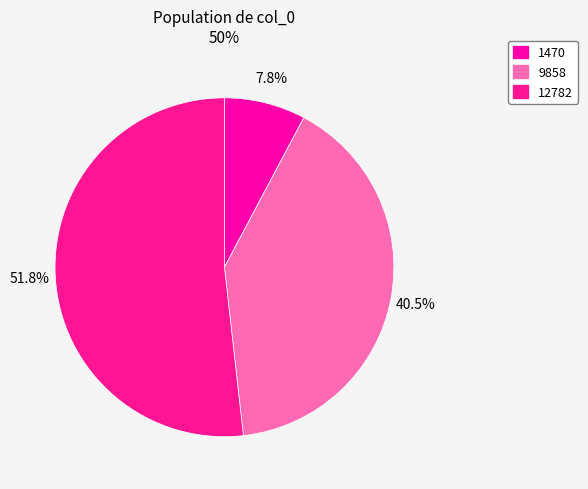

The 9858 slice represents 30% of the pie. True or false?

False